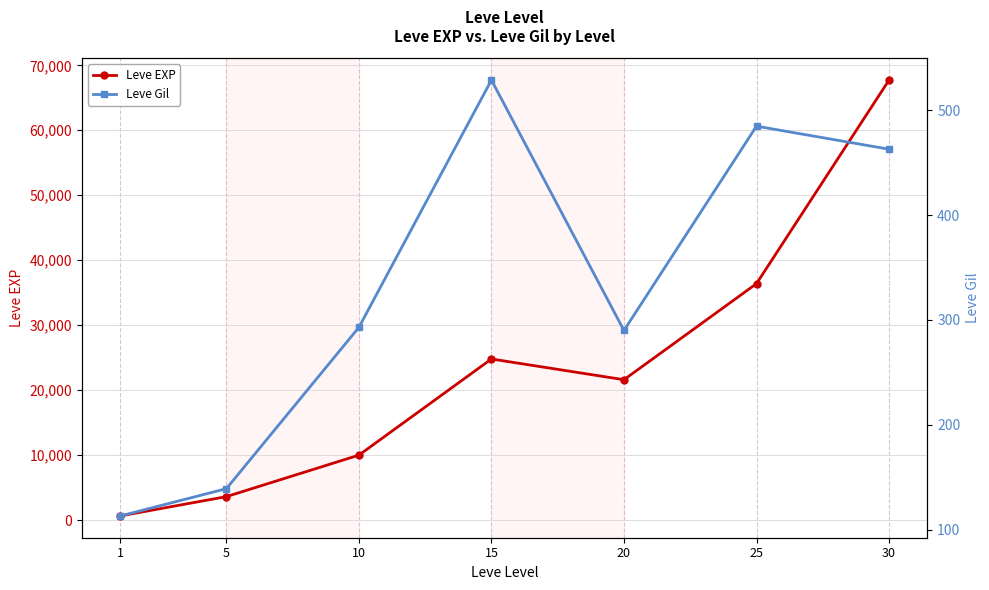

Which category has the highest value across all series?

30